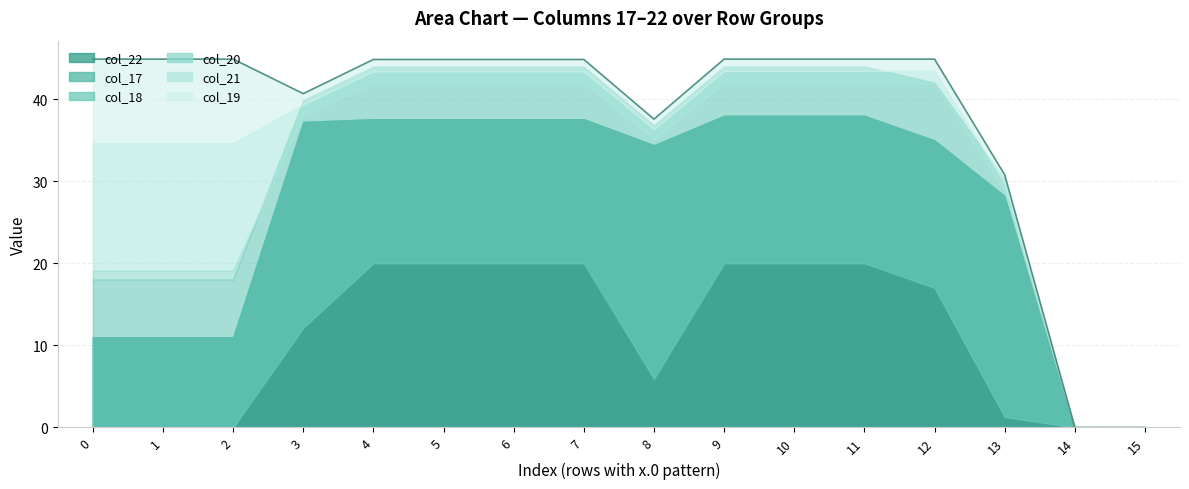

Count the number of categories in the chart.

16